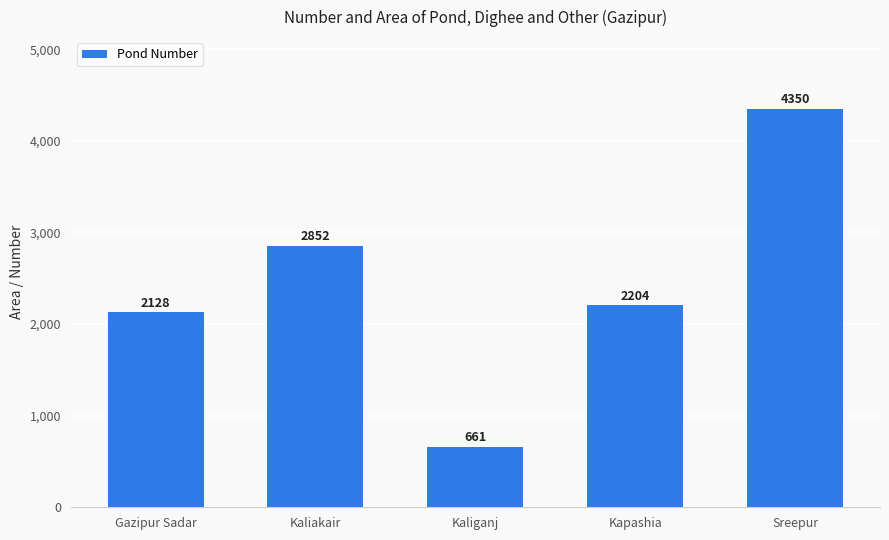

The value at Kaliakair is 2852. True or false?

True